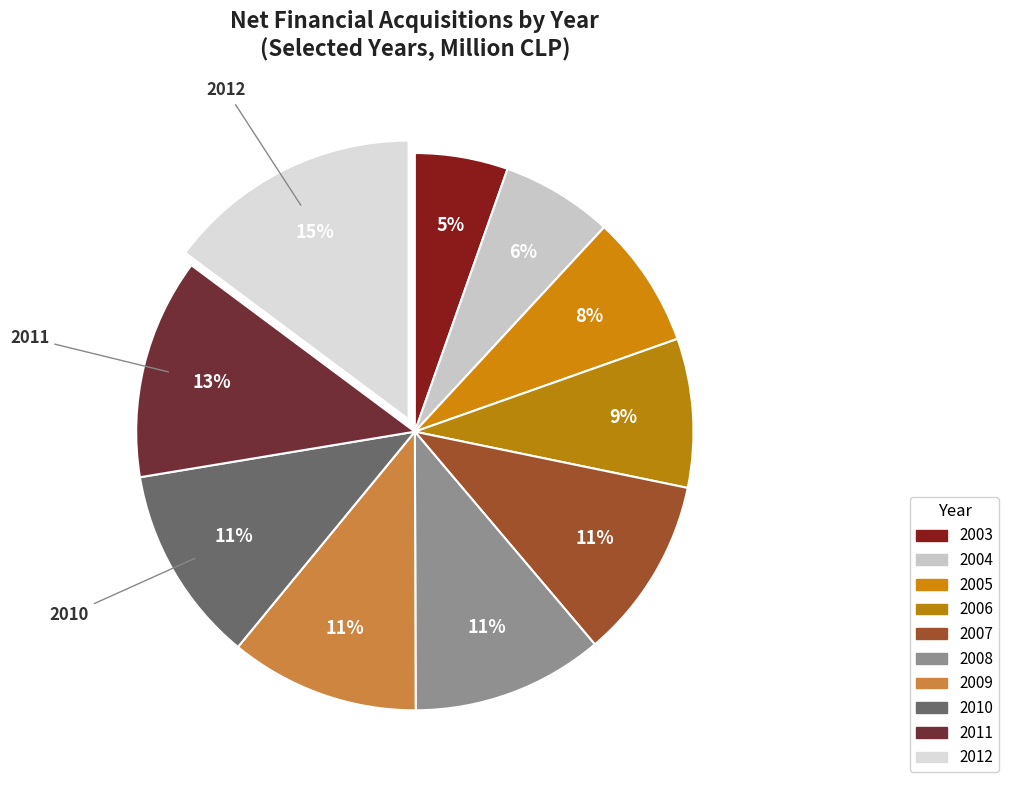

Count the number of slices in the pie.

10